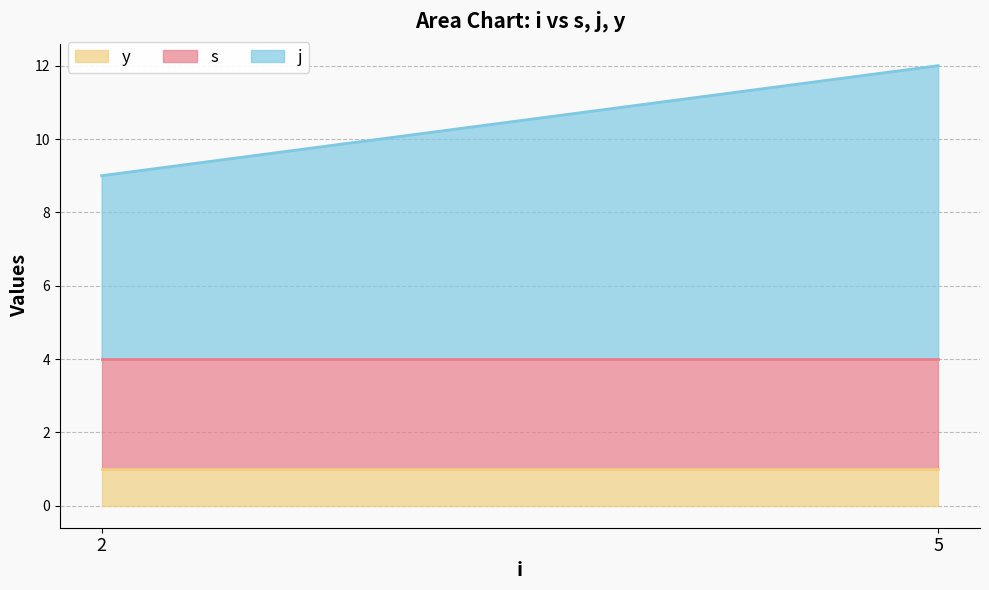

At which category does the chart reach its minimum across all series?

2